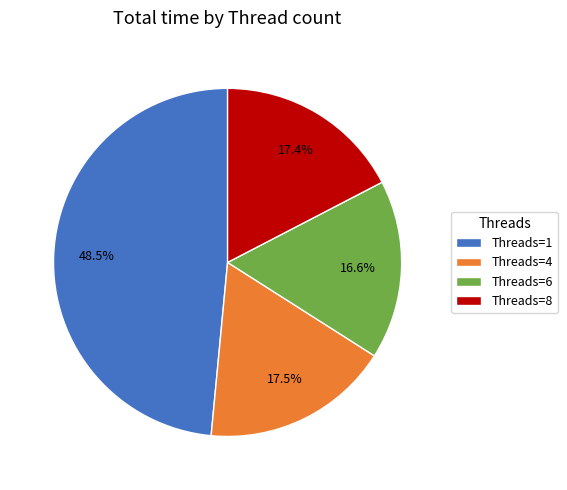

Which category has the smallest portion of the pie?

Threads=6